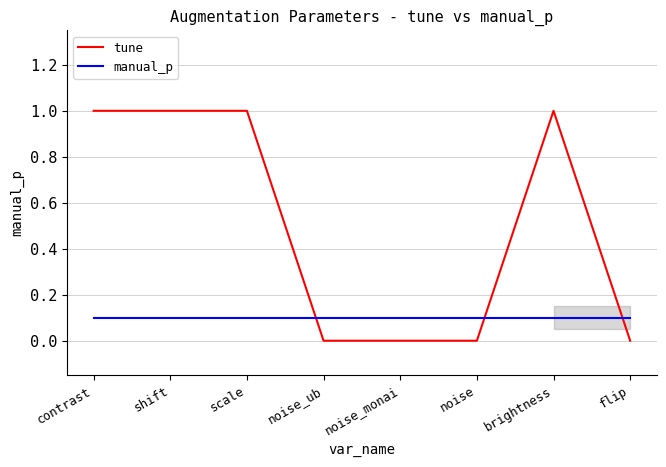

What position from the right is scale?

6